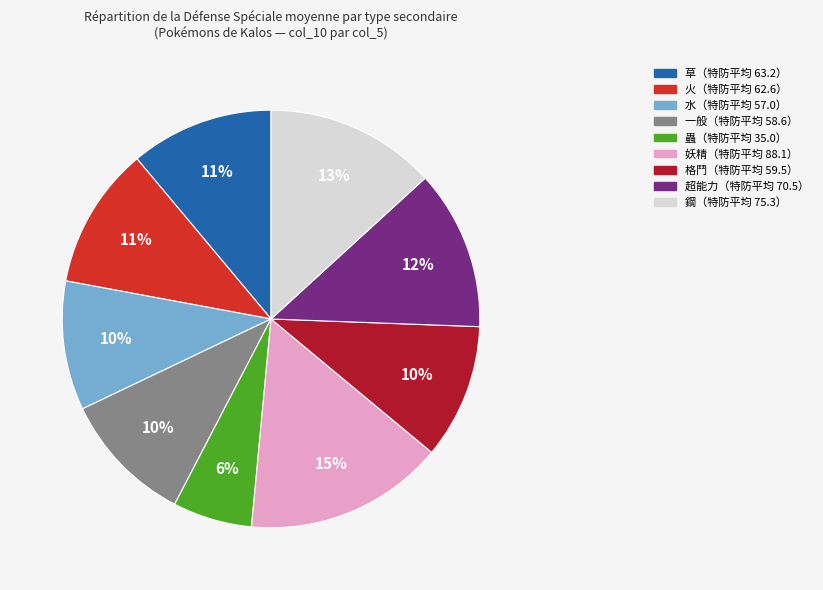

Does any single category account for the majority?

No